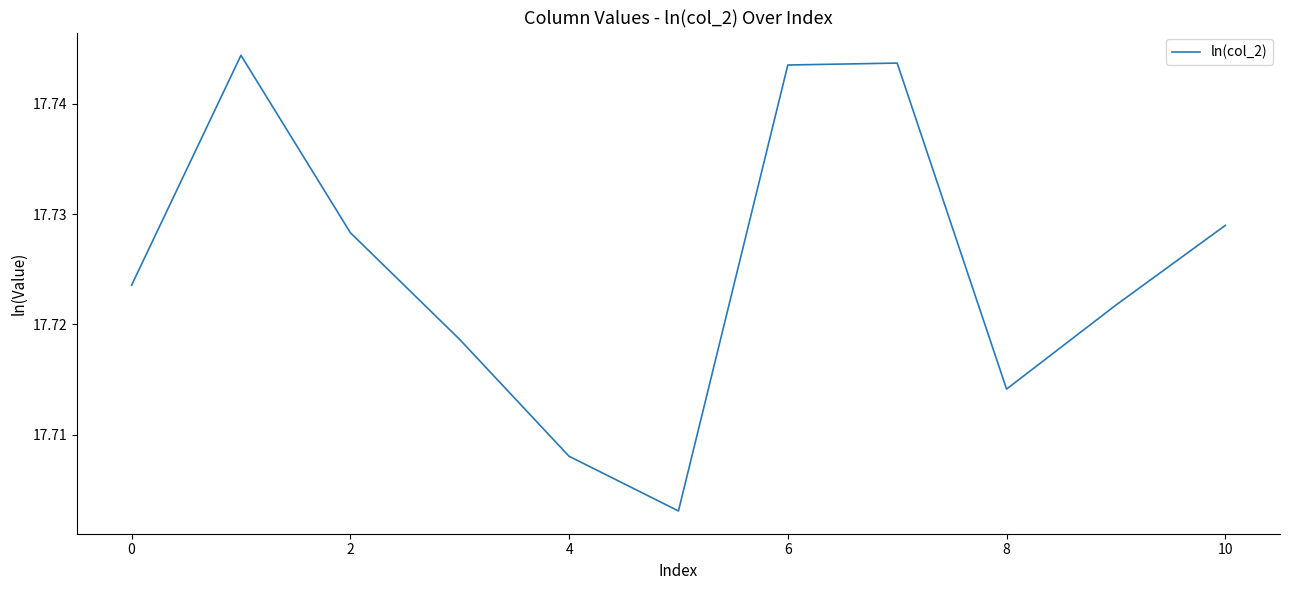

True or false: the data shows 7.9 at 8.

False